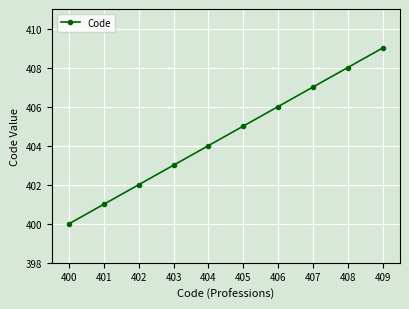

True or false: the data has more than 1 interior local peaks.

False